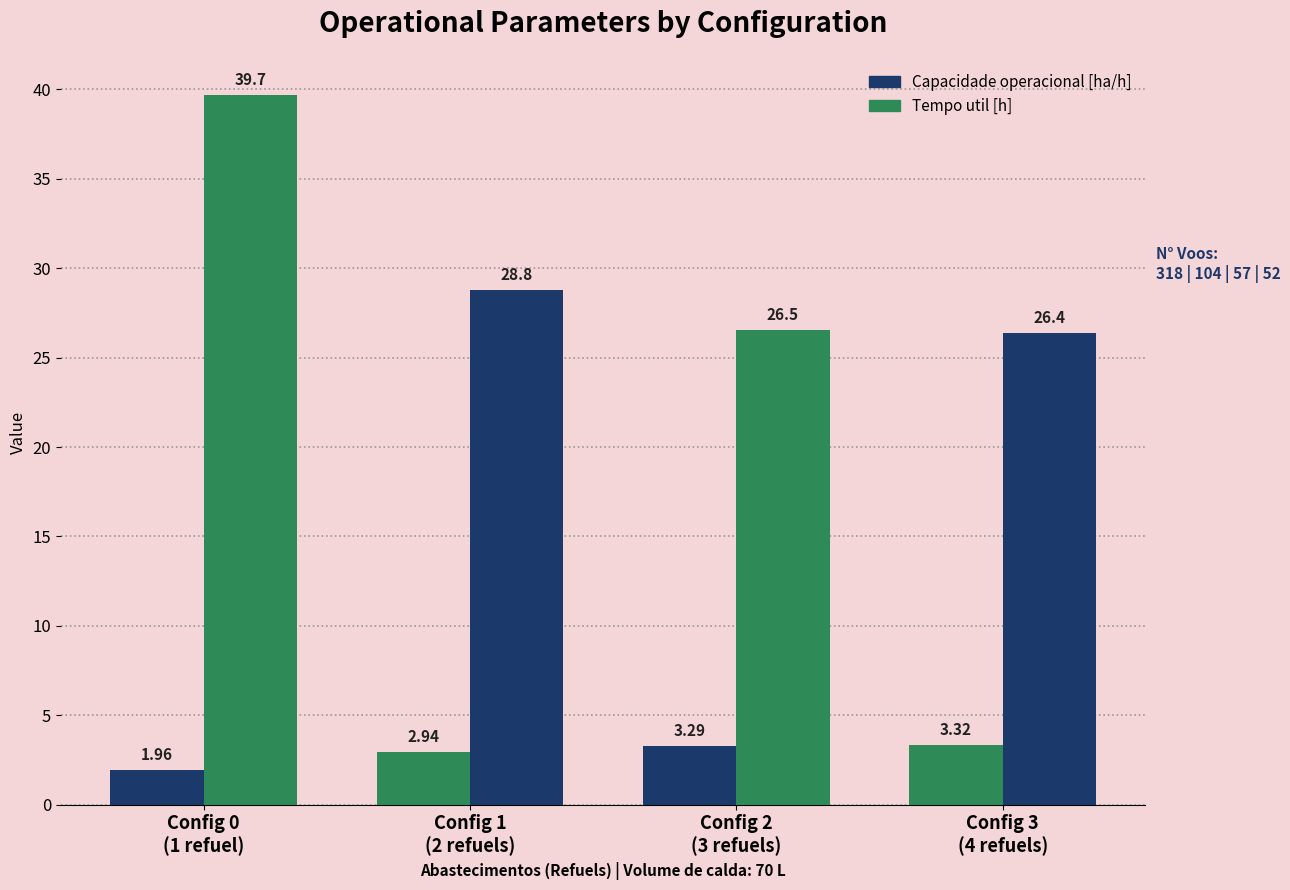

What is the average value of the Capacidade operacional [ha/h] series?

2.9